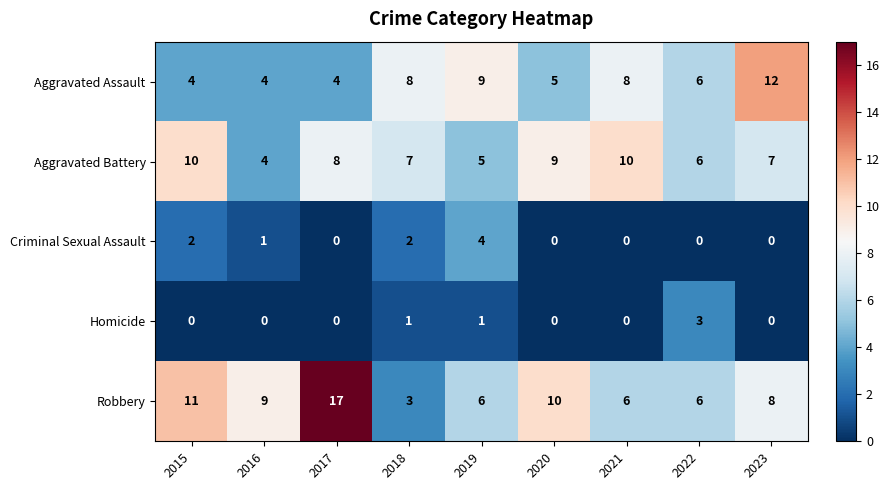

List the series in order of their peak value, lowest first.

Homicide, Criminal Sexual Assault, Aggravated Battery, Aggravated Assault, Robbery